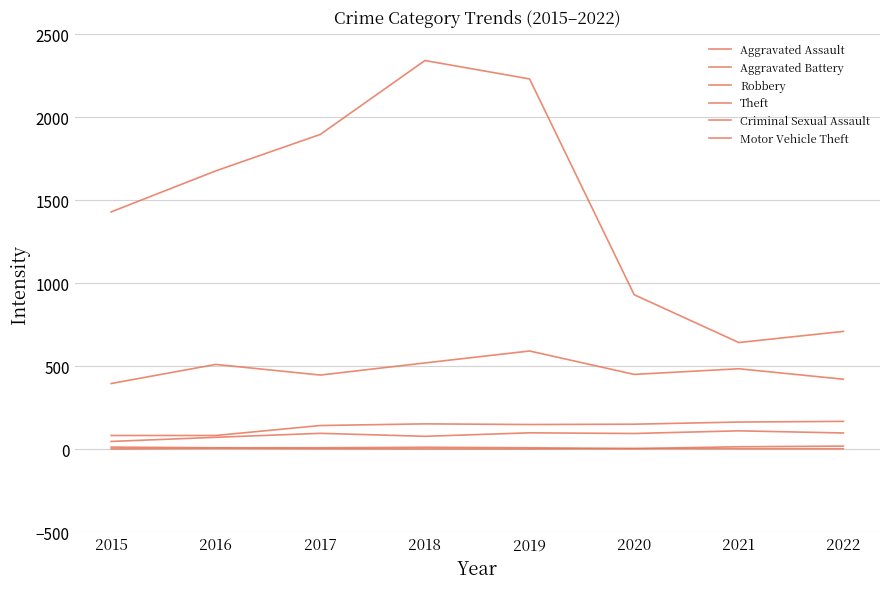

Which series changed the most between 2018 and 2022?

Theft